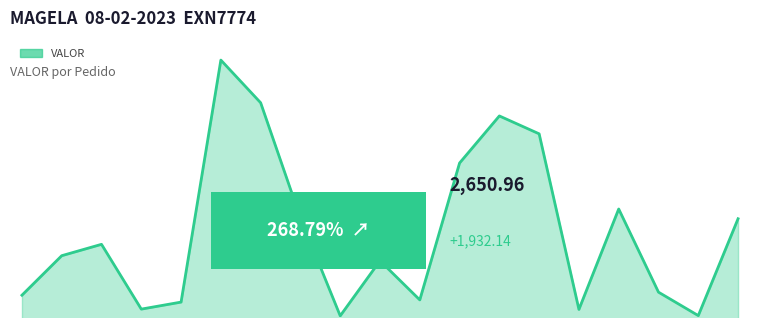

Does the chart have visible grid lines?

No